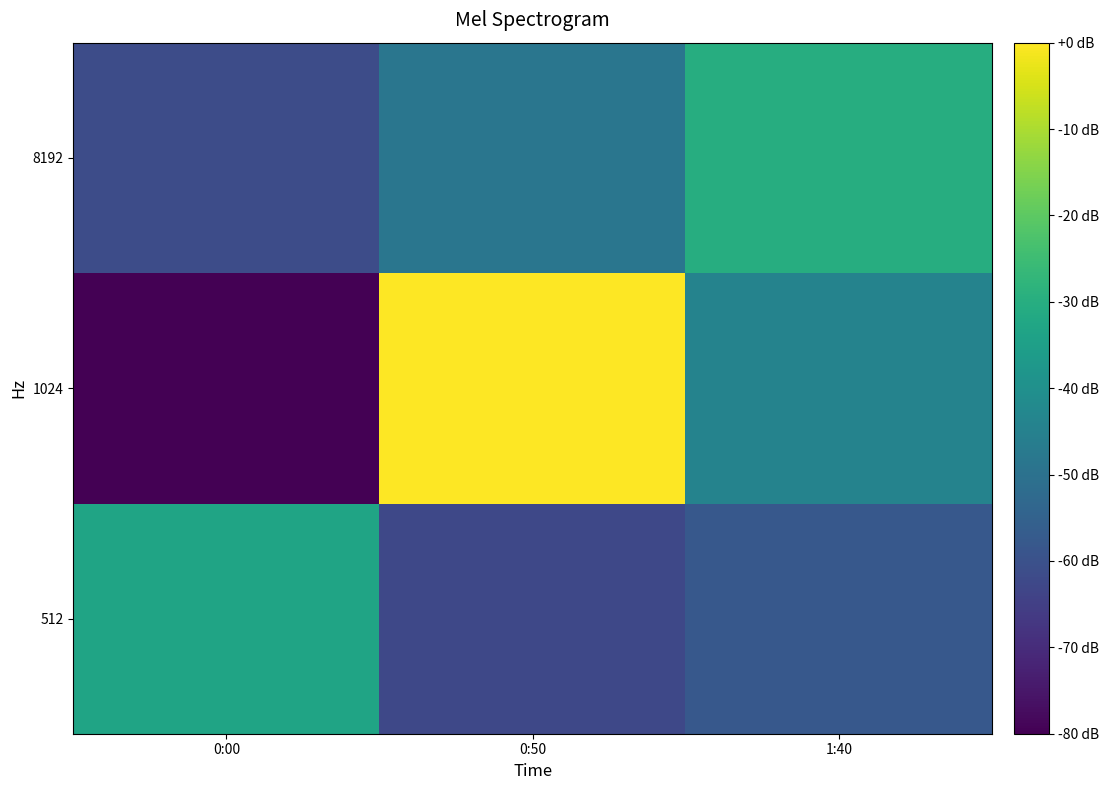

How many distinct data groups are displayed?

3